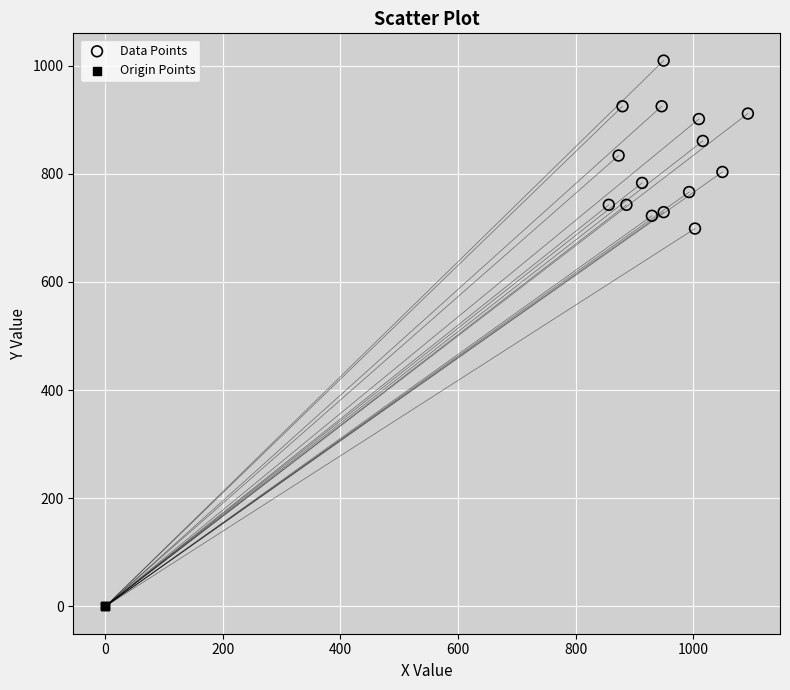

Which series reaches the maximum Y coordinate?

Data Points